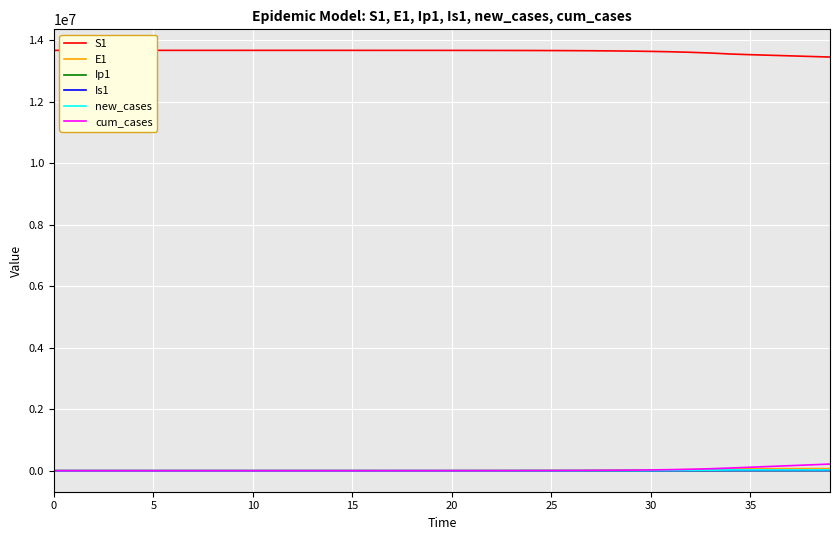

What is the greatest value displayed?

13678500.0